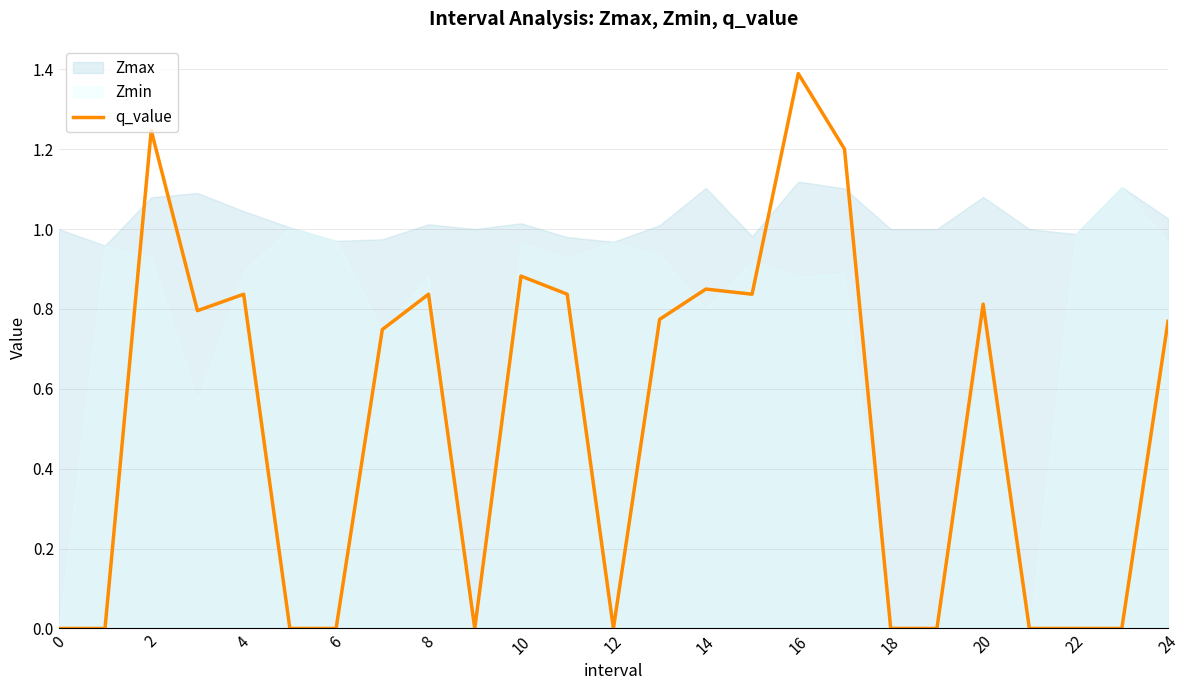

The chart shows a value of 0.6 at 19. True or false?

False